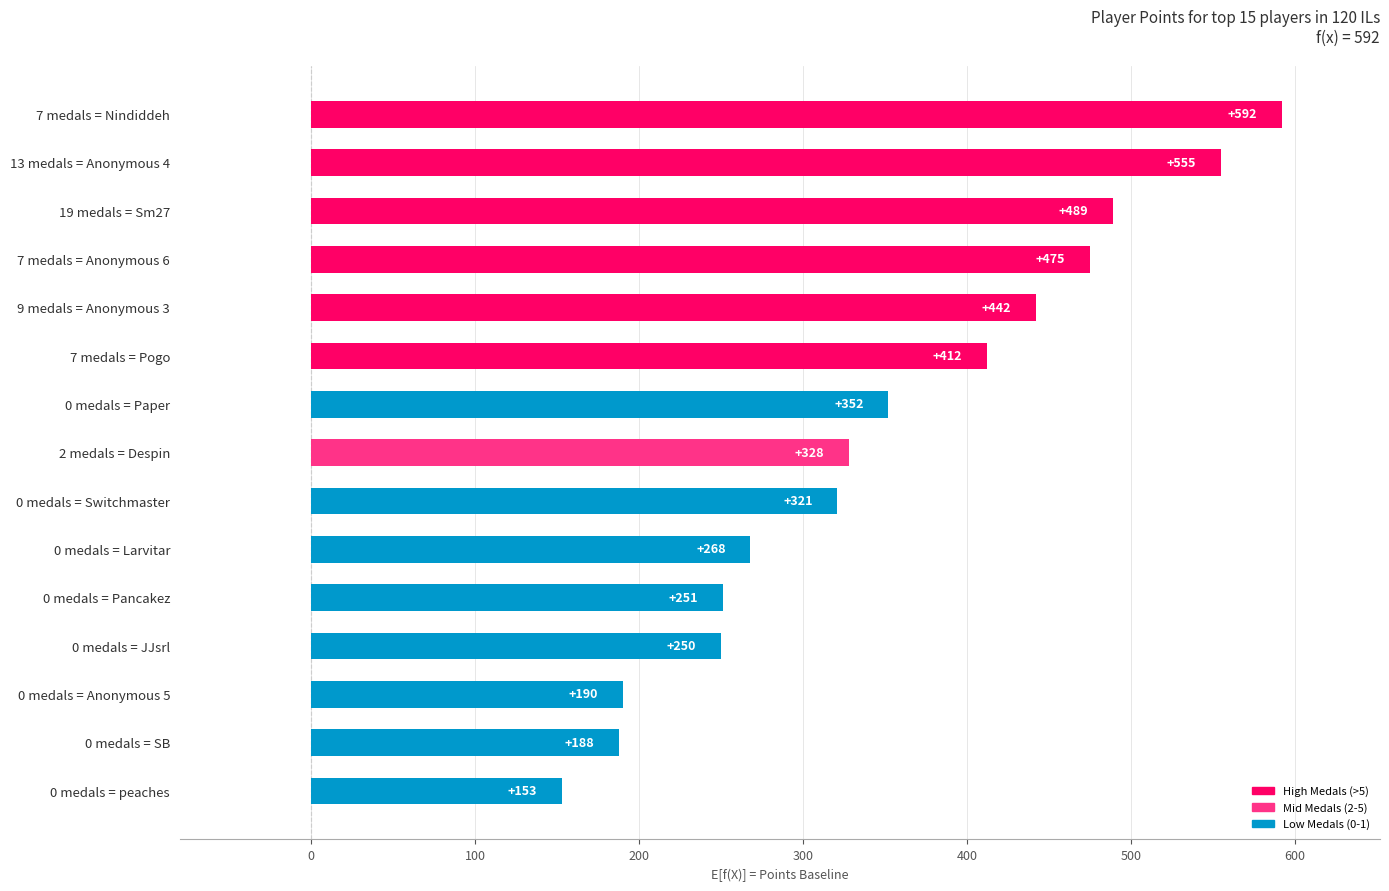

Rank the categories by value from lowest to highest.

0 medals = peaches, 0 medals = SB, 0 medals = Anonymous 5, 0 medals = JJsrl, 0 medals = Pancakez, 0 medals = Larvitar, 0 medals = Switchmaster, 2 medals = Despin, 0 medals = Paper, 7 medals = Pogo, 9 medals = Anonymous 3, 7 medals = Anonymous 6, 19 medals = Sm27, 13 medals = Anonymous 4, 7 medals = Nindiddeh